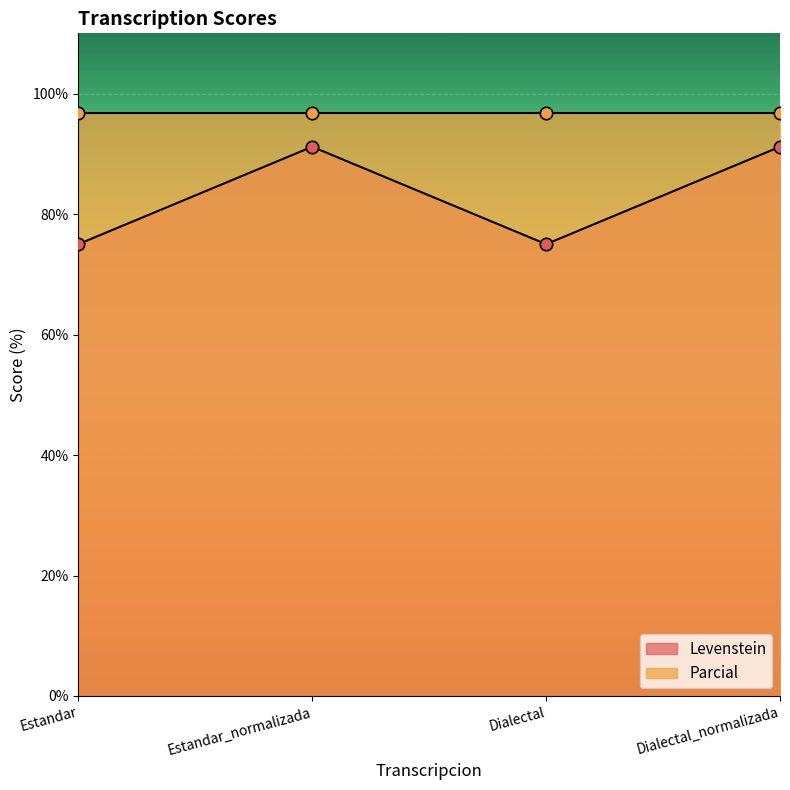

Which has a higher value, Dialectal or Estandar?

Dialectal